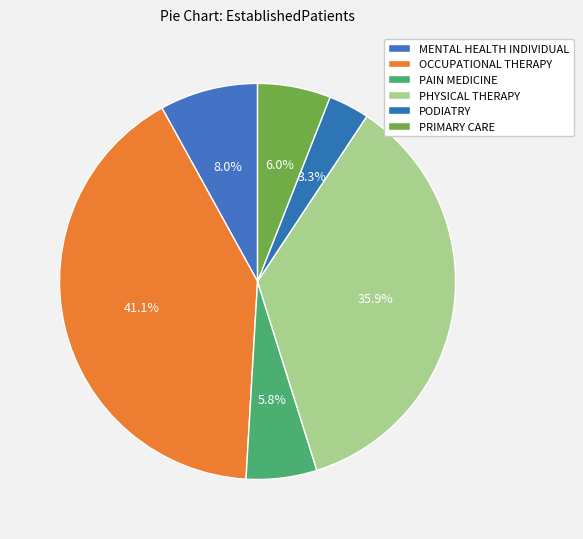

Which slice is the largest?

OCCUPATIONAL THERAPY